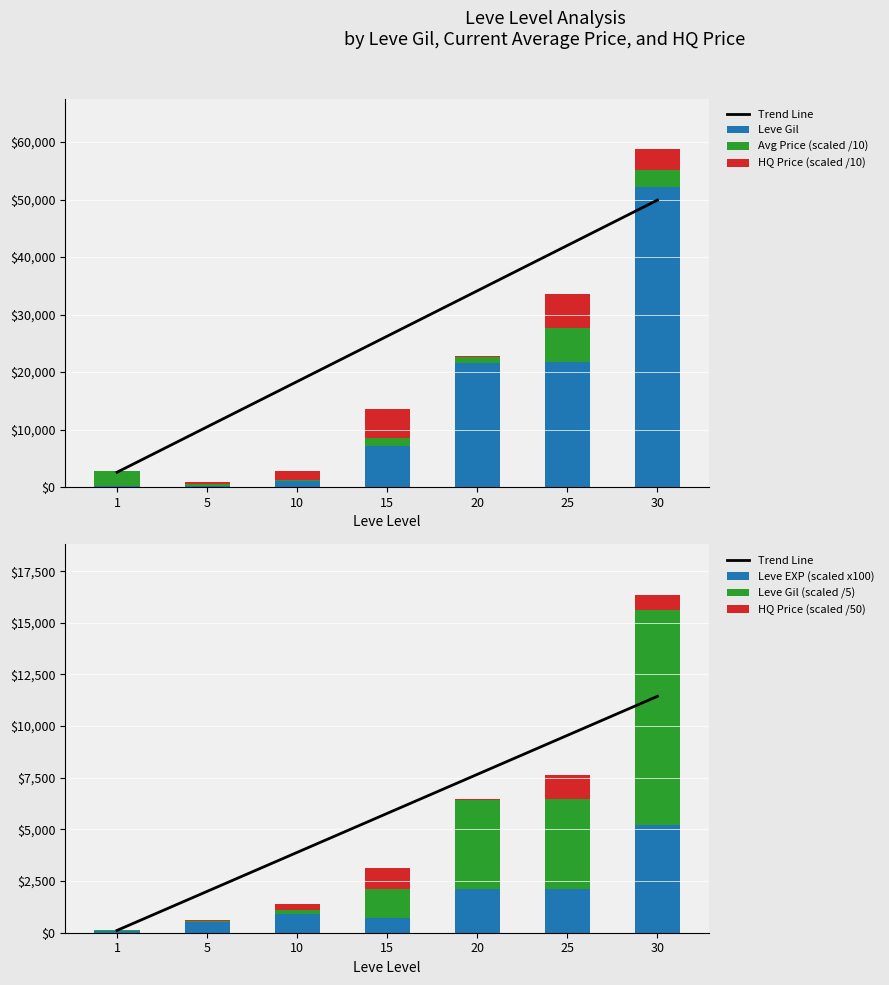

Reading left to right, list all the values displayed in this chart.

Leve Gil: 1=160.0	5=220.0	10=990.0	15=7170.0	20=21600.0	25=21830.0	30=52220.0
Leve EXP: 1=100.0	5=500.0	10=900.0	15=700.0	20=2100.0	25=2100.0	30=5200.0
currentAveragePrice: 1=2712.8	5=250.7	10=234.2	15=1414.9	20=965.6	25=5900.0	30=3000.0
LevePriceHQ: 1=0.0	5=80.0	10=300.0	15=1000.0	20=60.0	25=1180.0	30=700.0